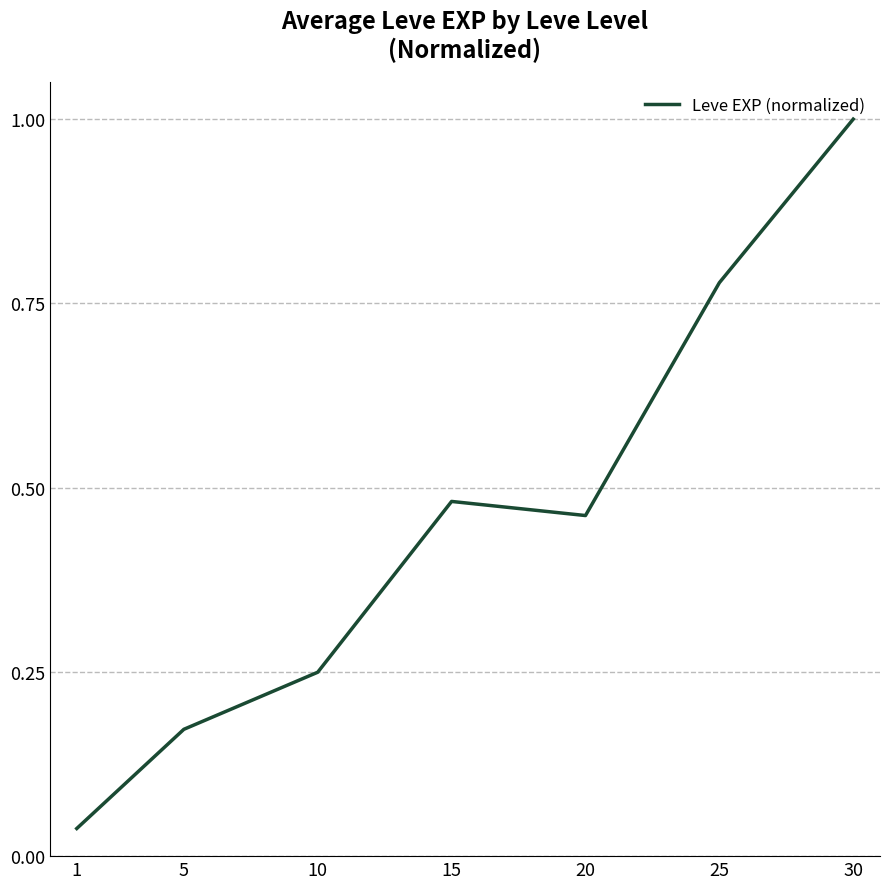

At which category does the chart reach its peak across all series?

30